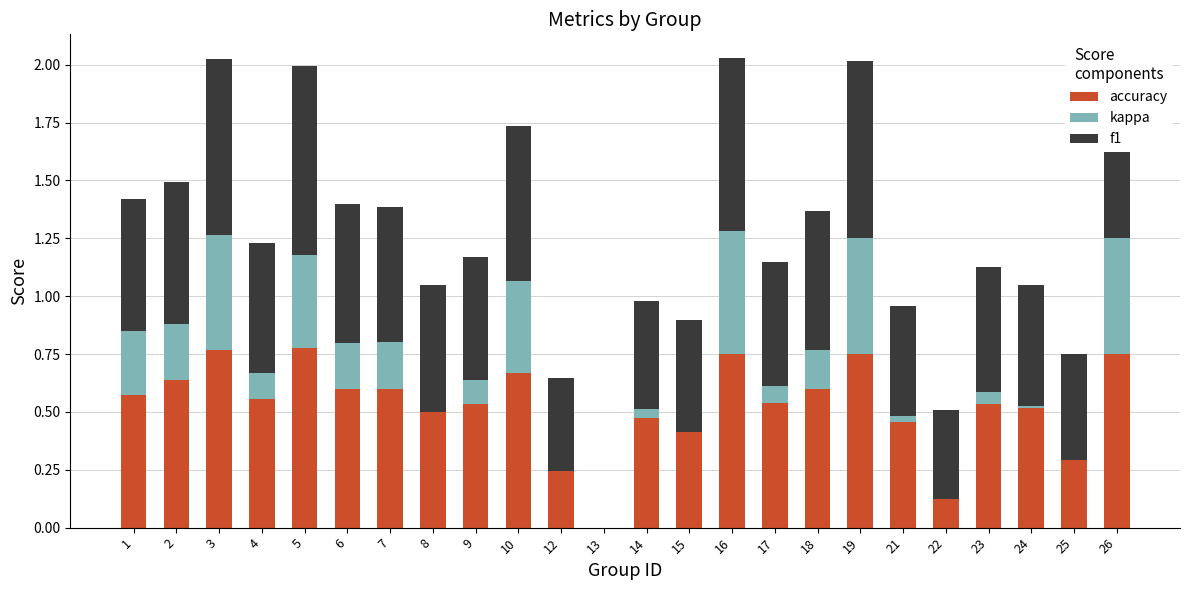

Which label corresponds to the smallest value in the chart?

22